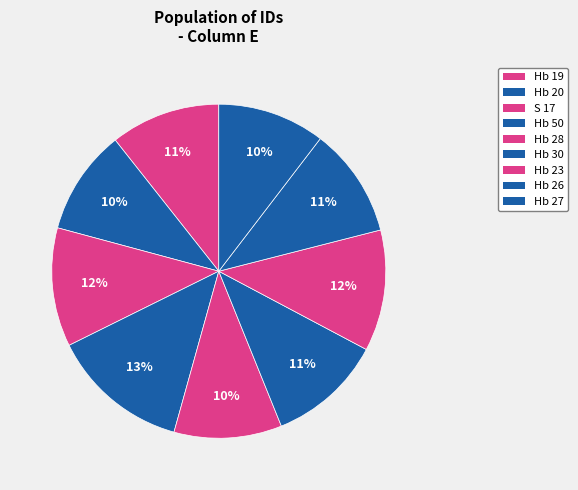

What is the largest slice in the pie chart?

Hb 50